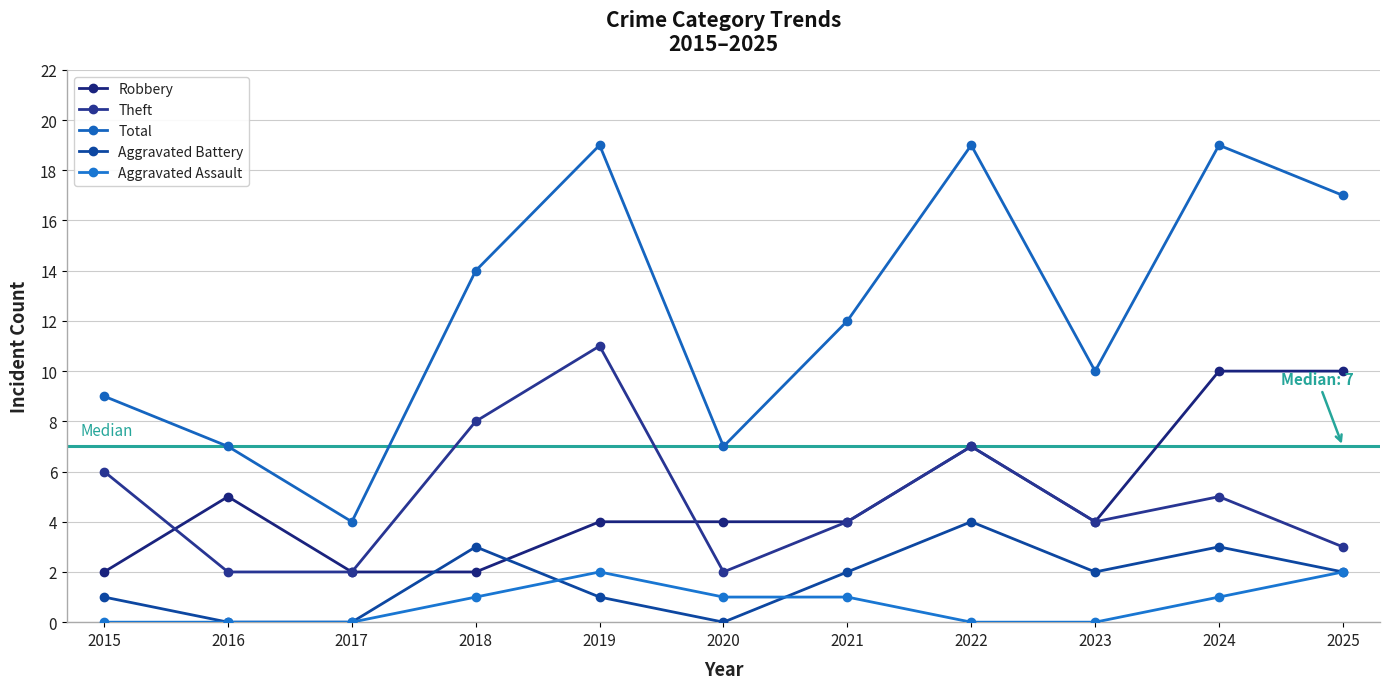

Reading right to left, transcribe all the data shown in this chart.

Robbery: 10	10	4	7	4	4	4	2	2	5	2
Theft: 3	5	4	7	4	2	11	8	2	2	6
Total: 17	19	10	19	12	7	19	14	4	7	9
Aggravated Battery: 2	3	2	4	2	0	1	3	0	0	1
Aggravated Assault: 2	1	0	0	1	1	2	1	0	0	0